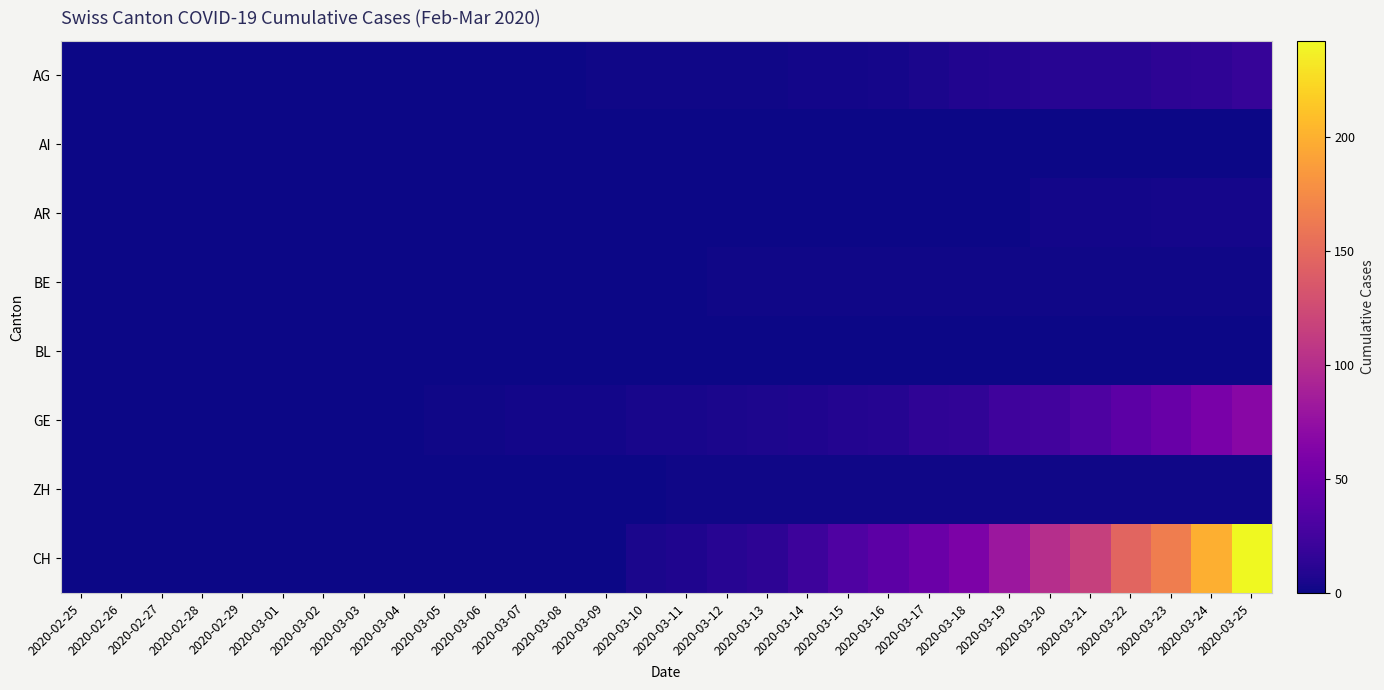

At which category does the chart reach its peak across all series?

2020-03-25